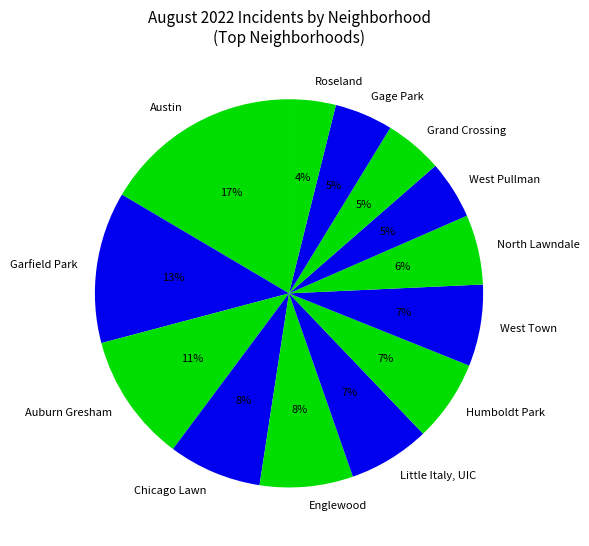

To the nearest percent, what is the difference between the largest and smallest slice percentages?

13%